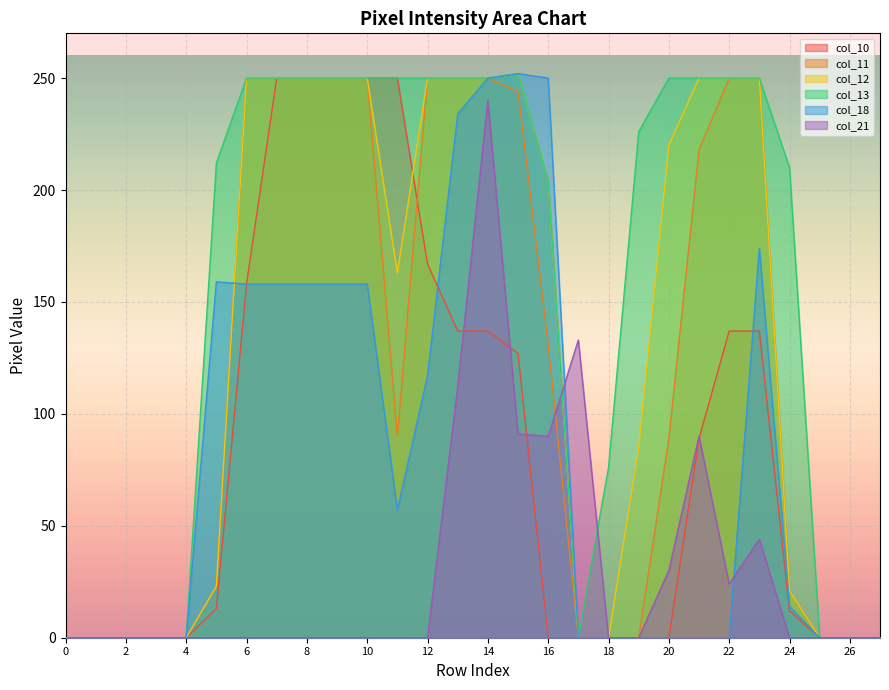

The value of col_10 at 2 is 130. True or false?

False